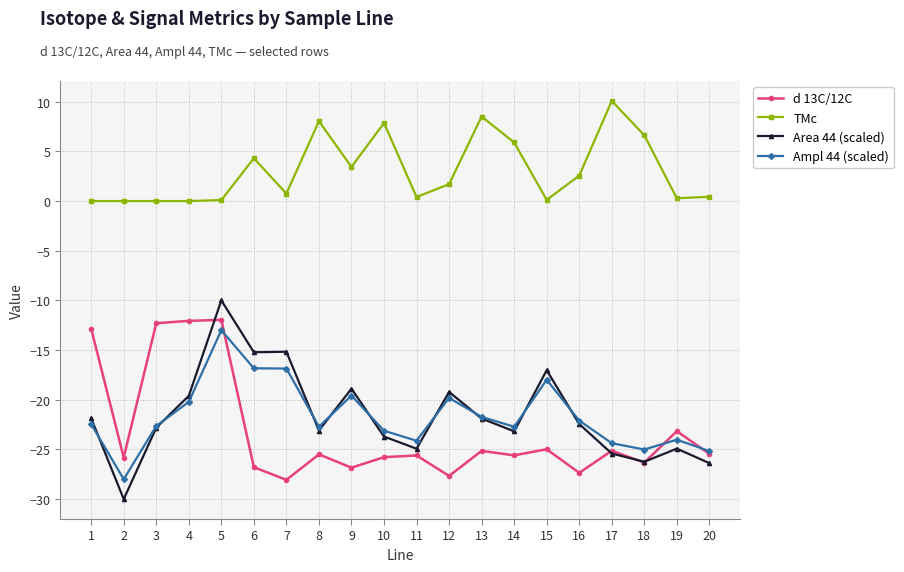

True or false: Ampl 44 (scaled) has more than 2 points higher than both neighbors.

True